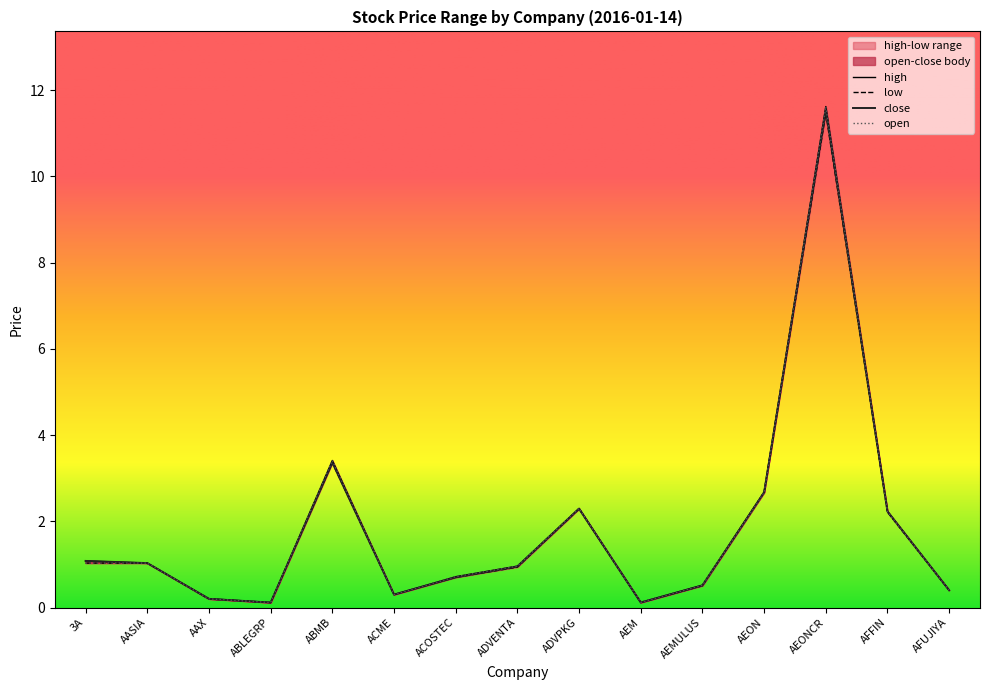

What is the label of the 12th point from the right?

ABLEGRP